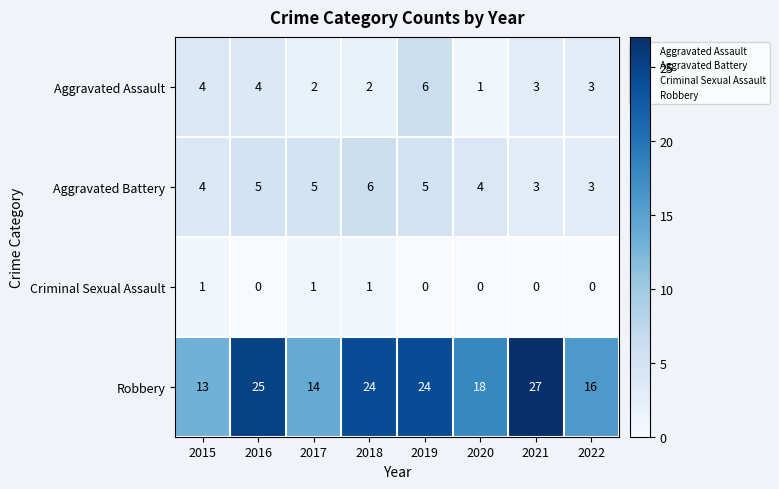

At which category is the sum across all series the highest?

2019